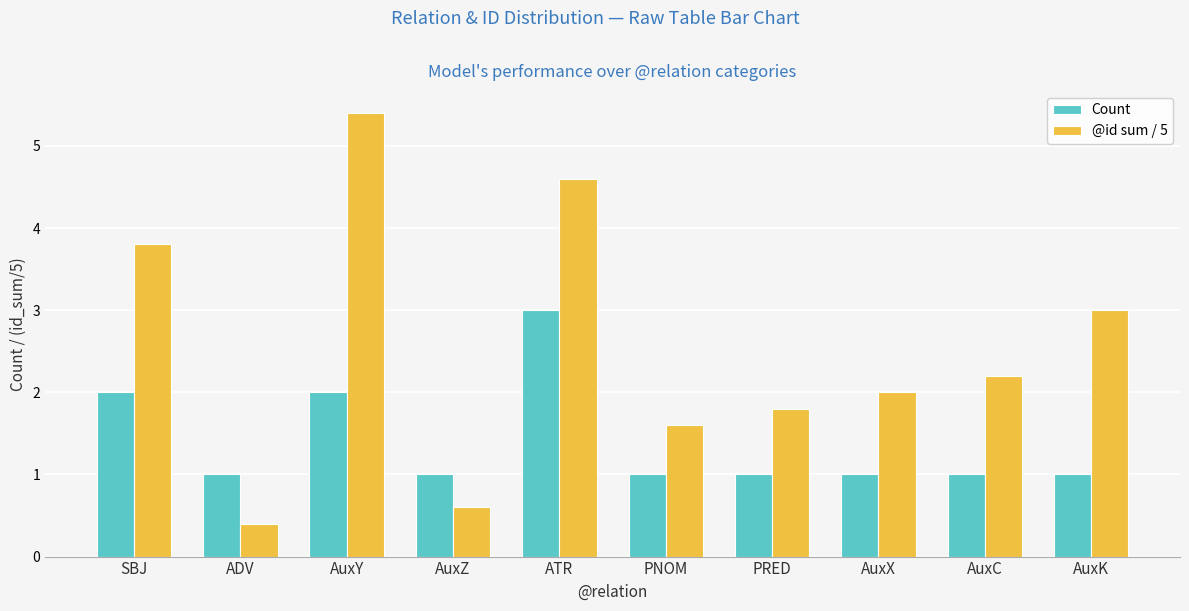

The value of Count at AuxC is 0.4. True or false?

False